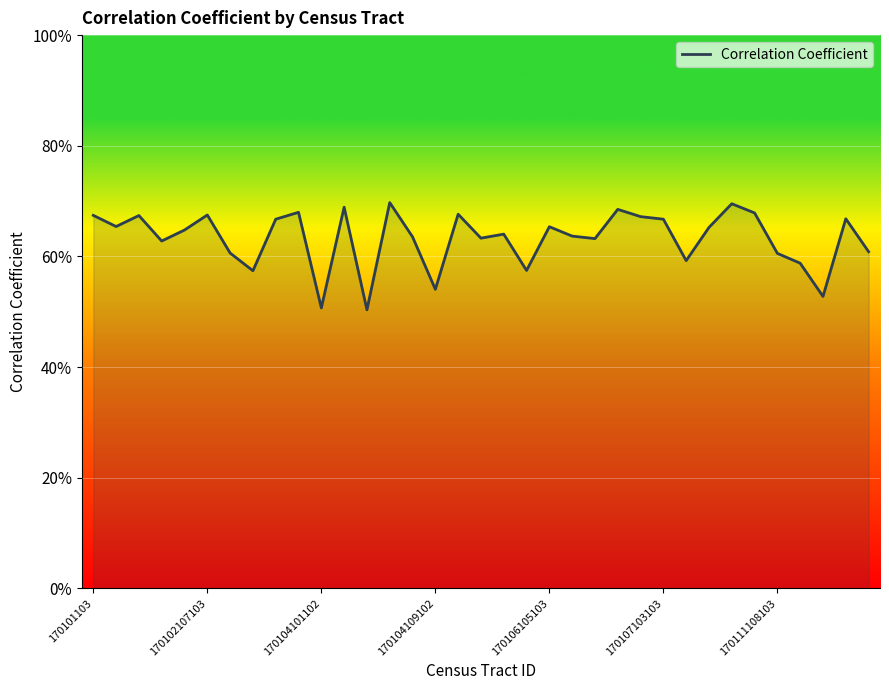

Reading left to right, list all the values displayed in this chart.

0.7	0.7	0.7	0.6	0.6	0.7	0.6	0.6	0.7	0.7	0.5	0.7	0.5	0.7	0.6	0.5	0.7	0.6	0.6	0.6	0.7	0.6	0.6	0.7	0.7	0.7	0.6	0.7	0.7	0.7	0.6	0.6	0.5	0.7	0.6